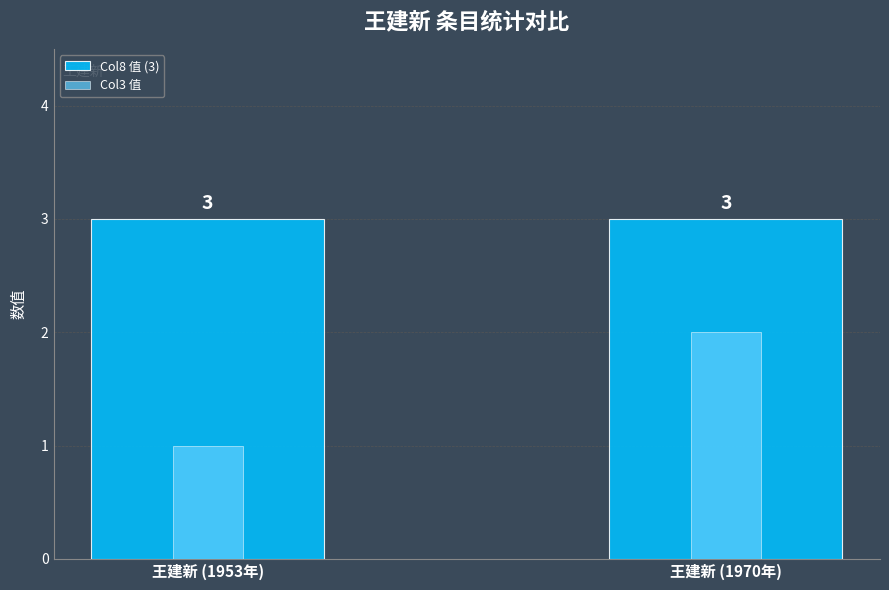

What is the sum of the Col8 值 (3) values at 王建新 (1953年) and 王建新 (1970年)?

6